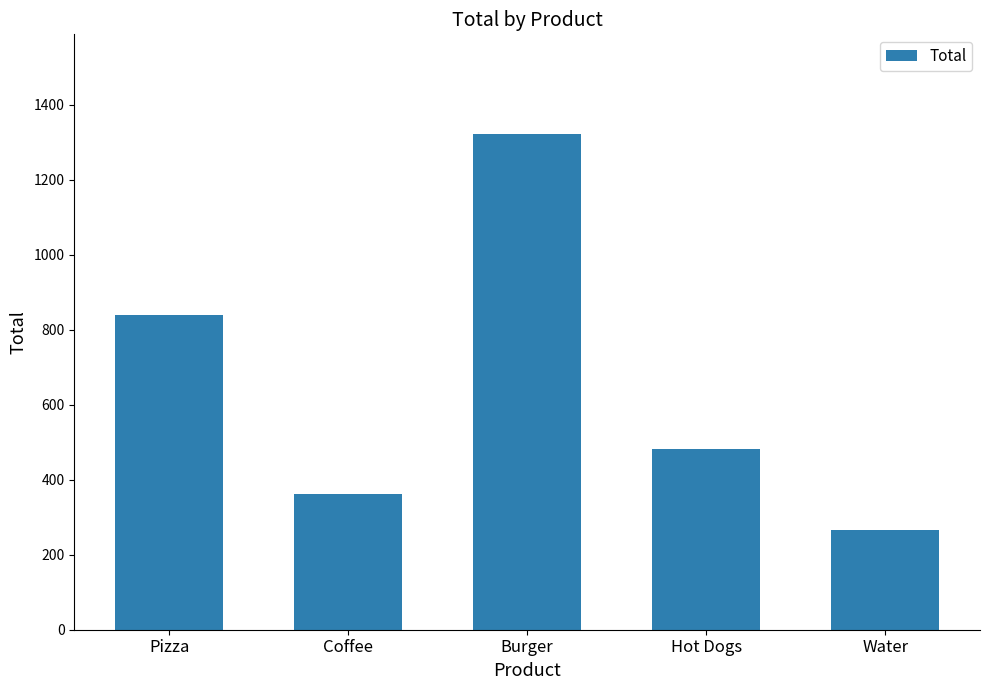

What is the sum of all values?

3271